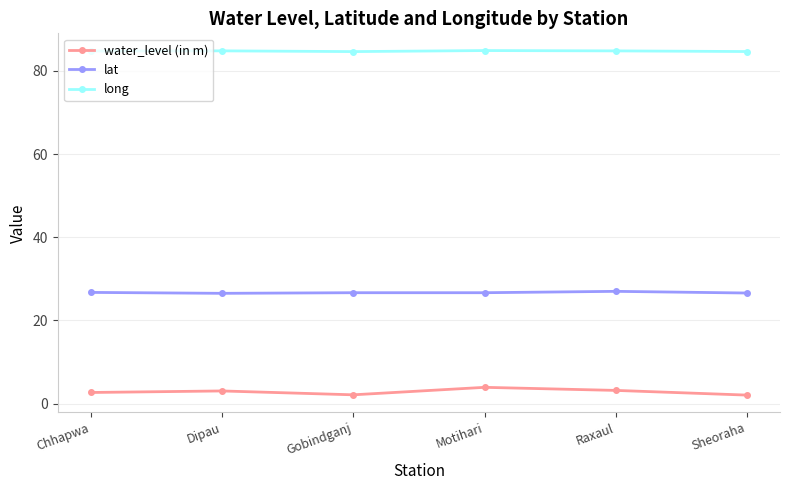

At which category does water_level (in m) reach its first local valley?

Gobindganj